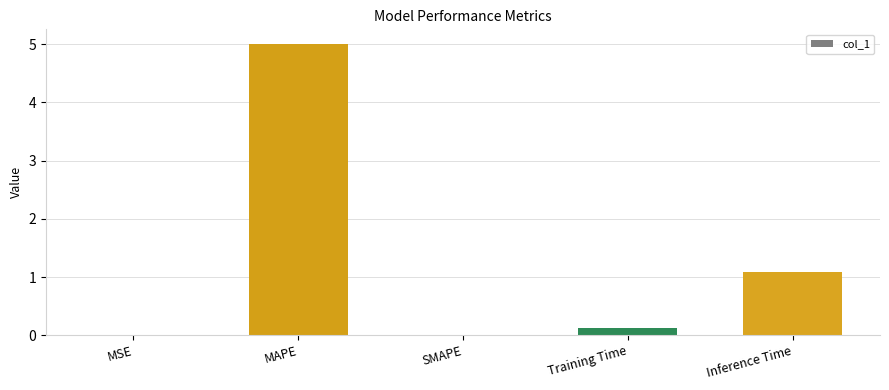

True or false: the data shows 1.1 at Inference Time.

True